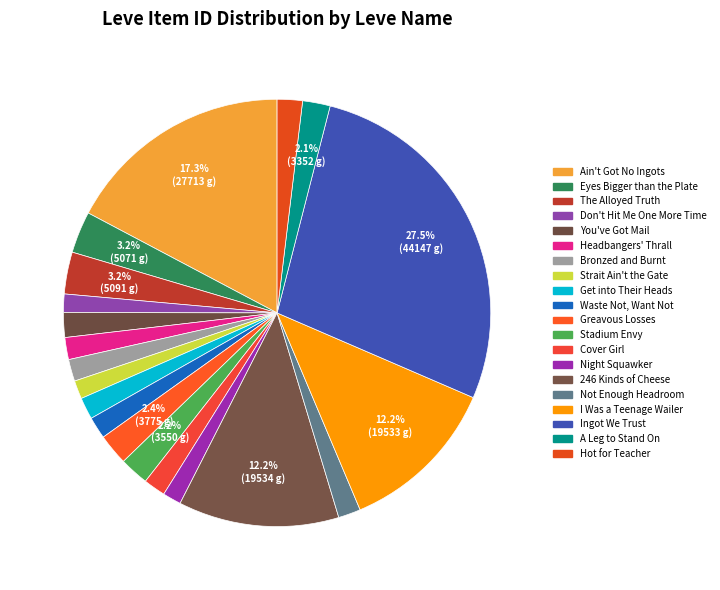

Is there a majority slice in this chart?

No